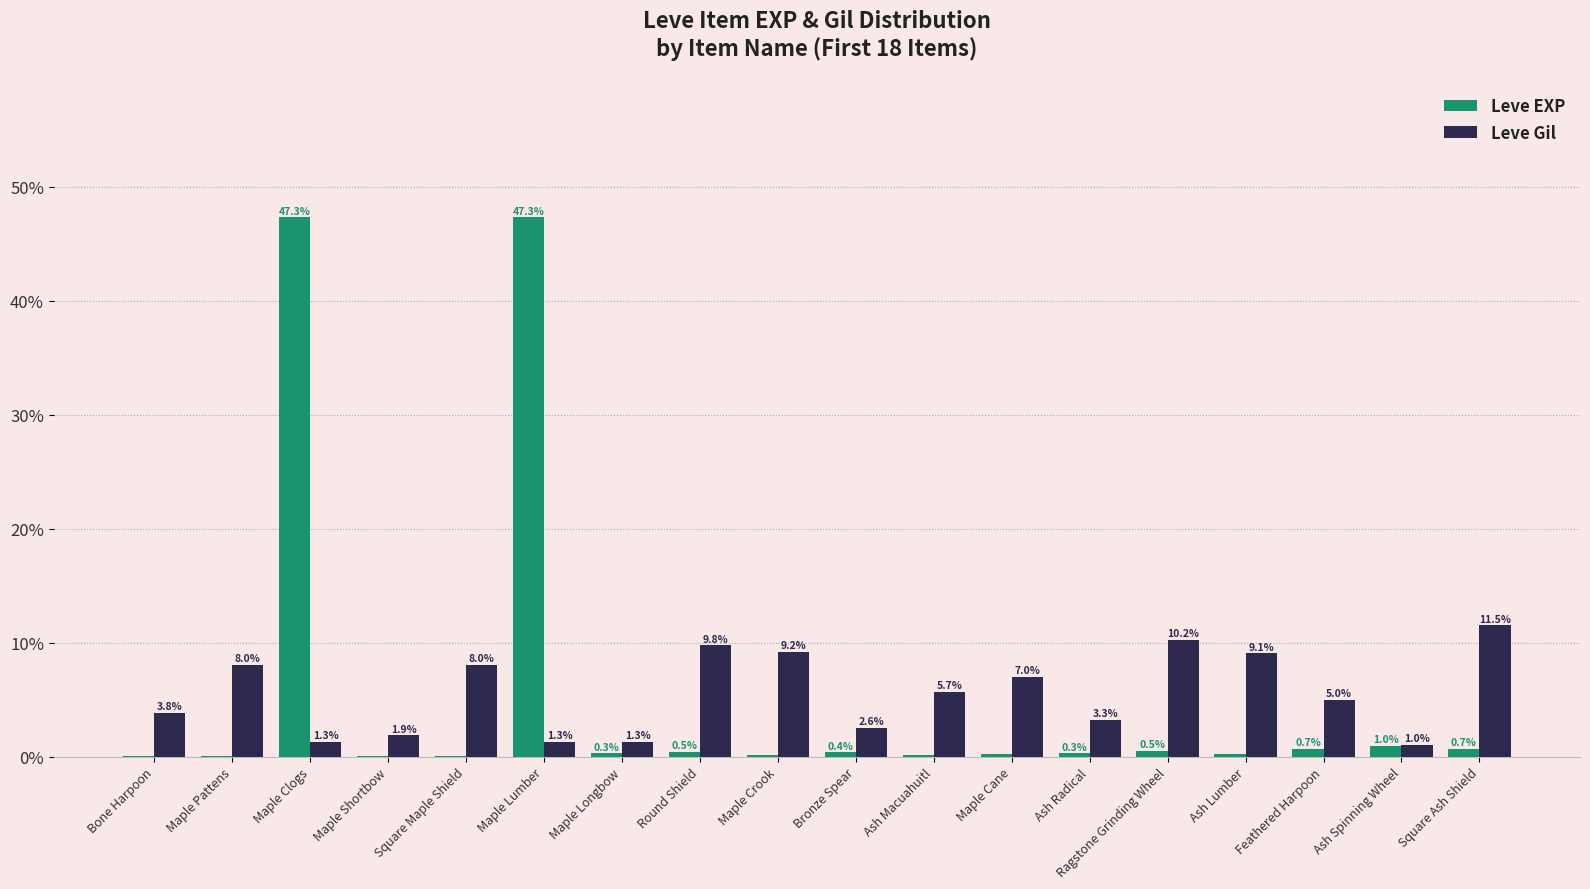

Where is Leve EXP nearest to the value 23?

Ash Spinning Wheel